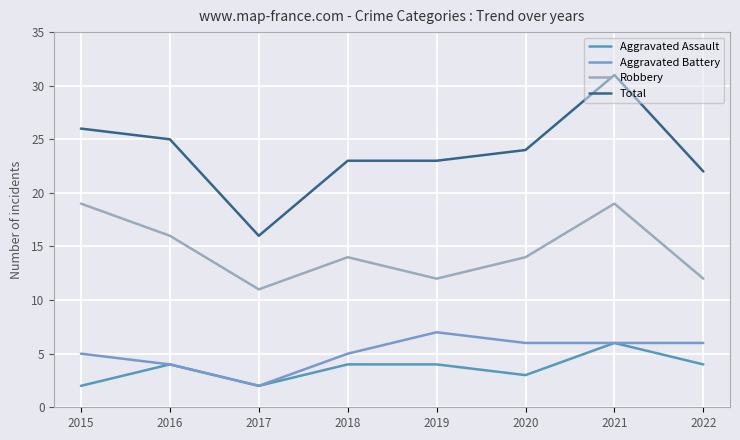

List the series in order of their peak value, lowest first.

Aggravated Assault, Aggravated Battery, Robbery, Total